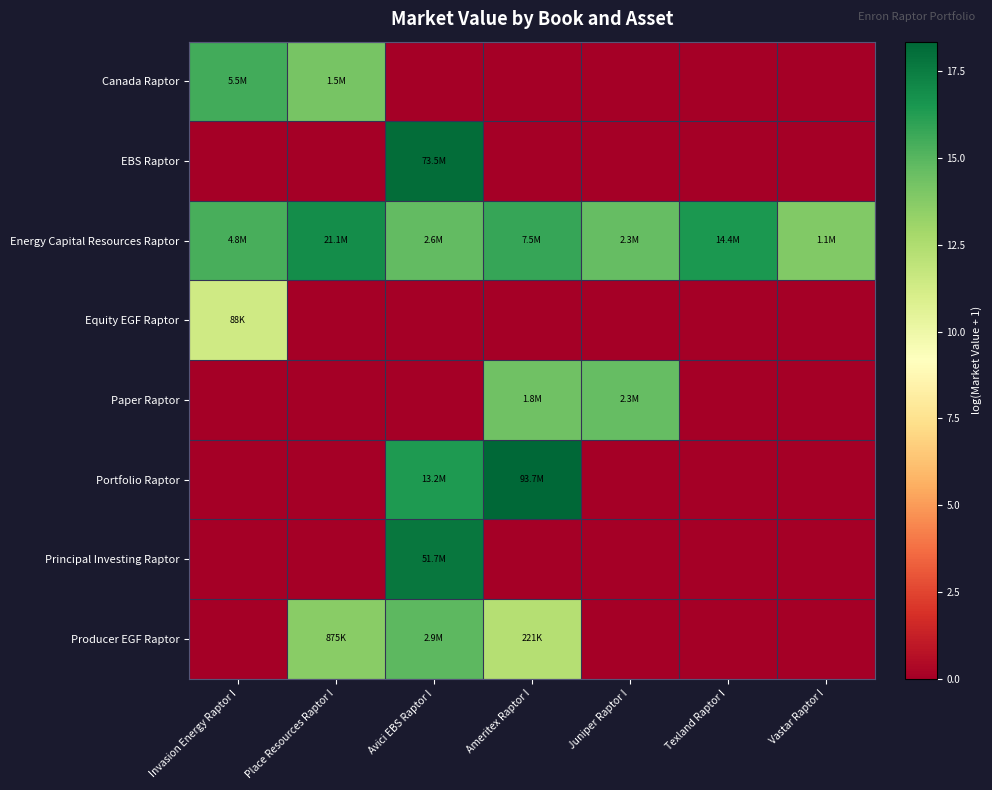

Reading left to right, what are all the values shown in this chart?

Canada Raptor: Invasion Energy Raptor I=15.5	Place Resources Raptor I=14.2	Avici EBS Raptor I=0.0	Ameritex Raptor I=0.0	Juniper Raptor I=0.0	Texland Raptor I=0.0	Vastar Raptor I=0.0
EBS Raptor: Invasion Energy Raptor I=0.0	Place Resources Raptor I=0.0	Avici EBS Raptor I=18.1	Ameritex Raptor I=0.0	Juniper Raptor I=0.0	Texland Raptor I=0.0	Vastar Raptor I=0.0
Energy Capital Resources Raptor: Invasion Energy Raptor I=15.4	Place Resources Raptor I=16.9	Avici EBS Raptor I=14.8	Ameritex Raptor I=15.8	Juniper Raptor I=14.7	Texland Raptor I=16.5	Vastar Raptor I=13.9
Equity EGF Raptor: Invasion Energy Raptor I=11.4	Place Resources Raptor I=0.0	Avici EBS Raptor I=0.0	Ameritex Raptor I=0.0	Juniper Raptor I=0.0	Texland Raptor I=0.0	Vastar Raptor I=0.0
Paper Raptor: Invasion Energy Raptor I=0.0	Place Resources Raptor I=0.0	Avici EBS Raptor I=0.0	Ameritex Raptor I=14.4	Juniper Raptor I=14.6	Texland Raptor I=0.0	Vastar Raptor I=0.0
Portfolio Raptor: Invasion Energy Raptor I=0.0	Place Resources Raptor I=0.0	Avici EBS Raptor I=16.4	Ameritex Raptor I=18.4	Juniper Raptor I=0.0	Texland Raptor I=0.0	Vastar Raptor I=0.0
Principal Investing Raptor: Invasion Energy Raptor I=0.0	Place Resources Raptor I=0.0	Avici EBS Raptor I=17.8	Ameritex Raptor I=0.0	Juniper Raptor I=0.0	Texland Raptor I=0.0	Vastar Raptor I=0.0
Producer EGF Raptor: Invasion Energy Raptor I=0.0	Place Resources Raptor I=13.7	Avici EBS Raptor I=14.9	Ameritex Raptor I=12.3	Juniper Raptor I=0.0	Texland Raptor I=0.0	Vastar Raptor I=0.0